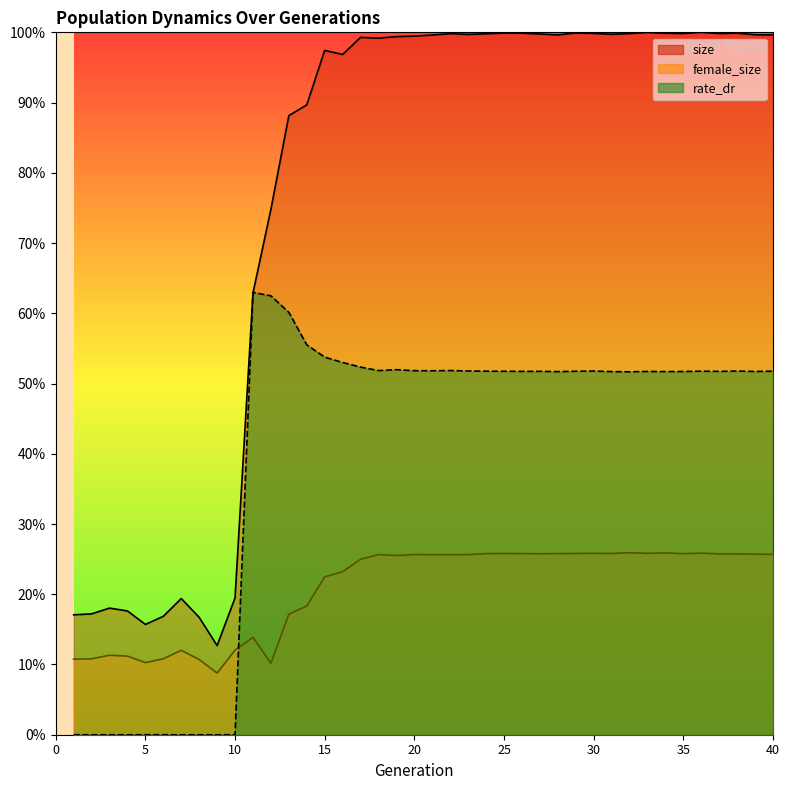

Where is rate_dr nearest to the value 0?

1